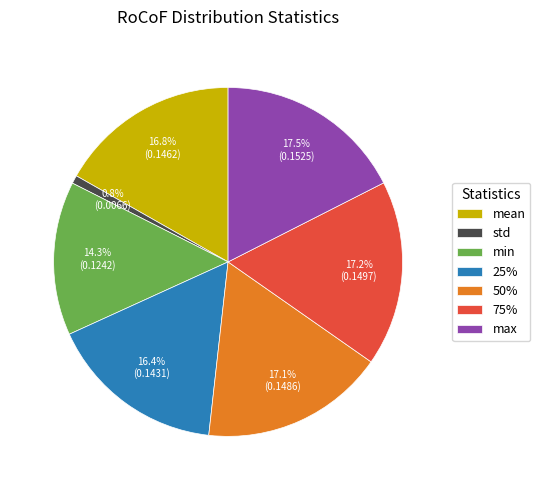

Combined, what portion of the pie is 25% and 75%?

33.6%